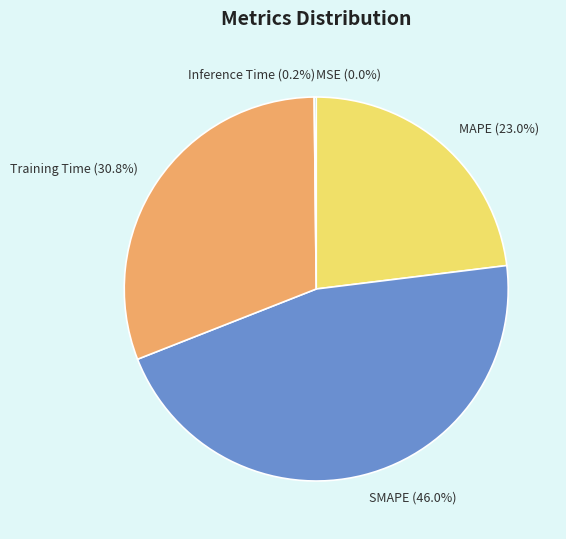

What portion of the pie excludes MAPE?

77.0%